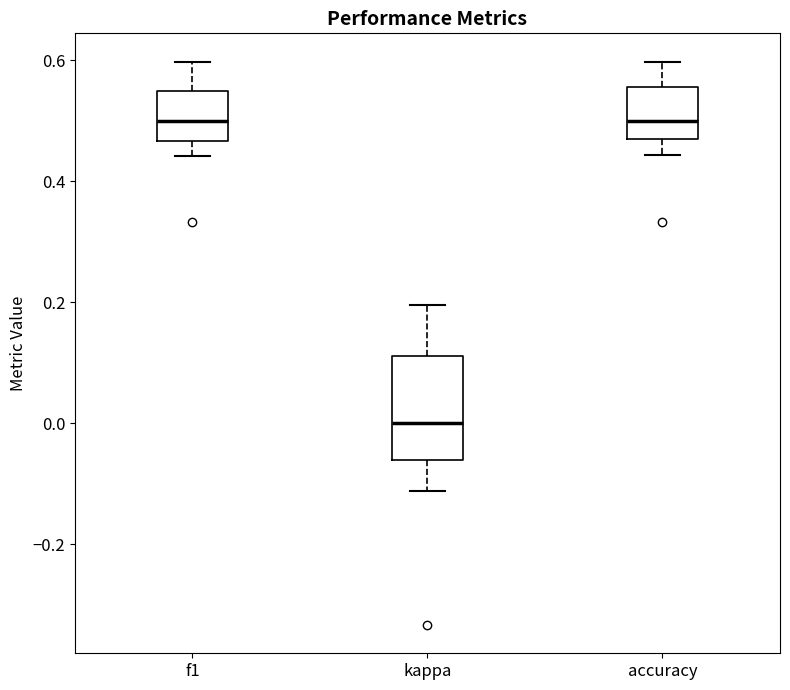

Where is the lower edge of the box for f1 on the y-axis? The values are not printed on the chart, so give them approximately, as read against the axis.

0.46